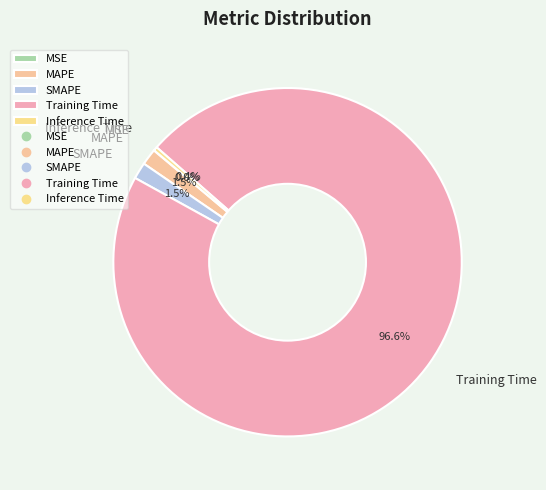

What percentage is NOT represented by Inference Time?

99.6%